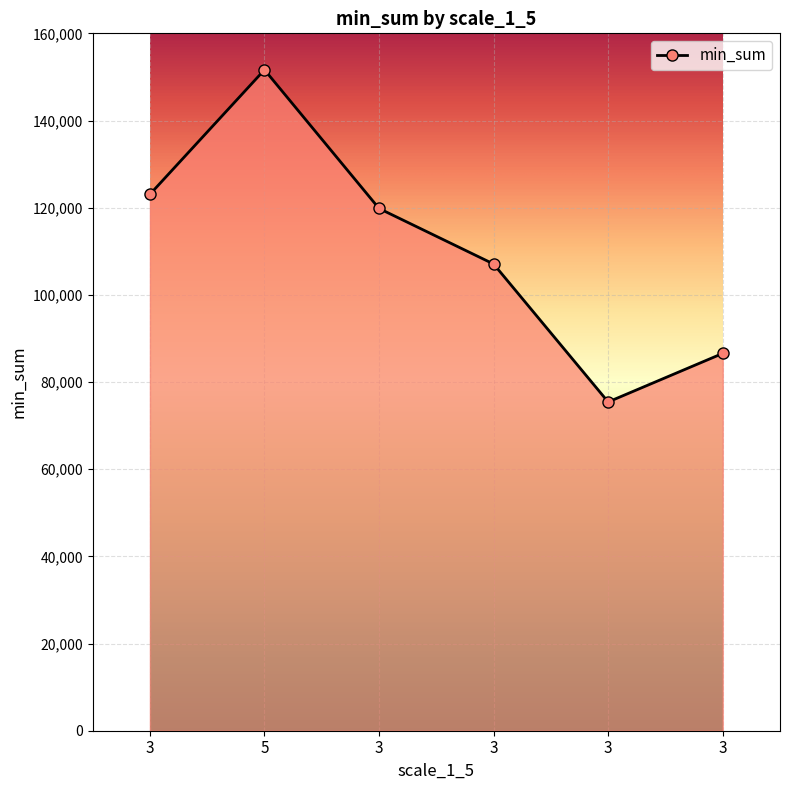

How many lines are shown in the chart?

1